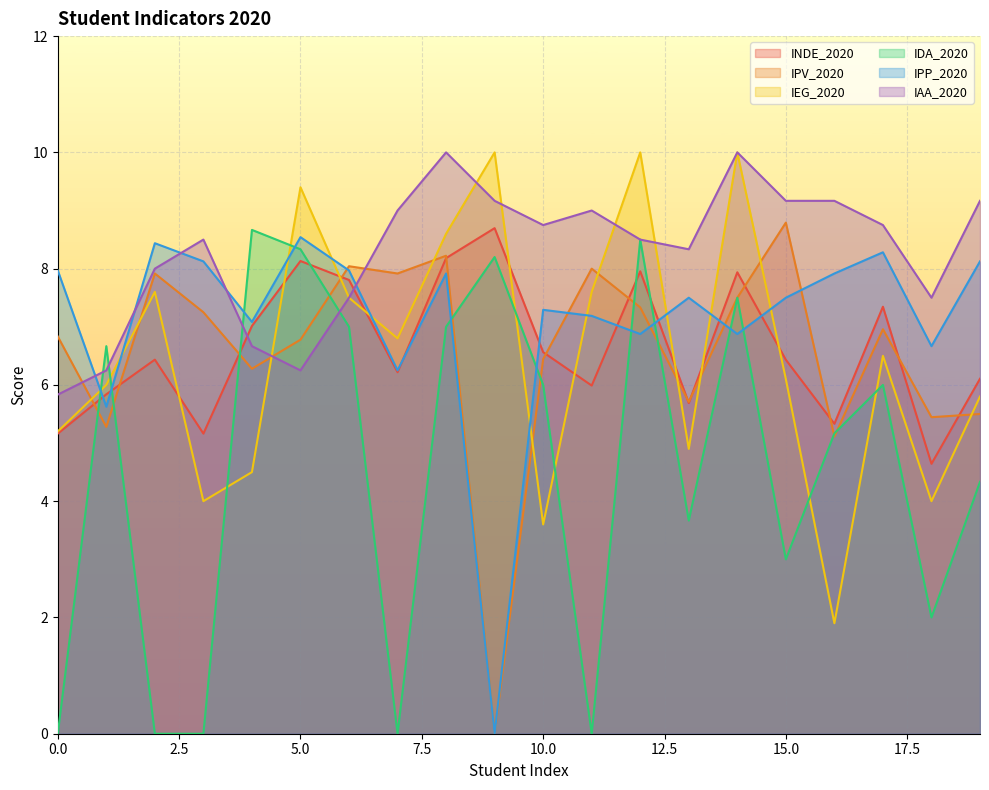

The IPP_2020 series shows 3.6 at 7. True or false?

False